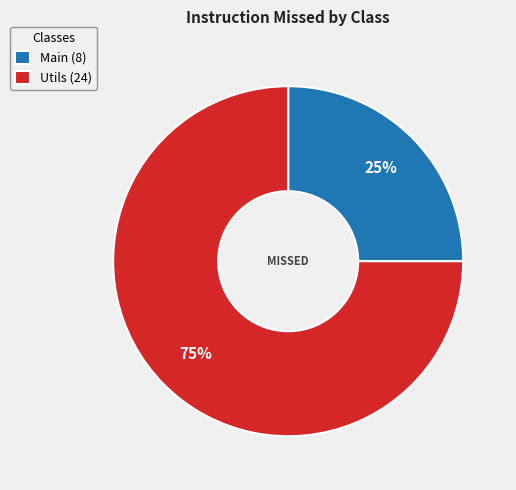

Which slice is the largest?

Utils